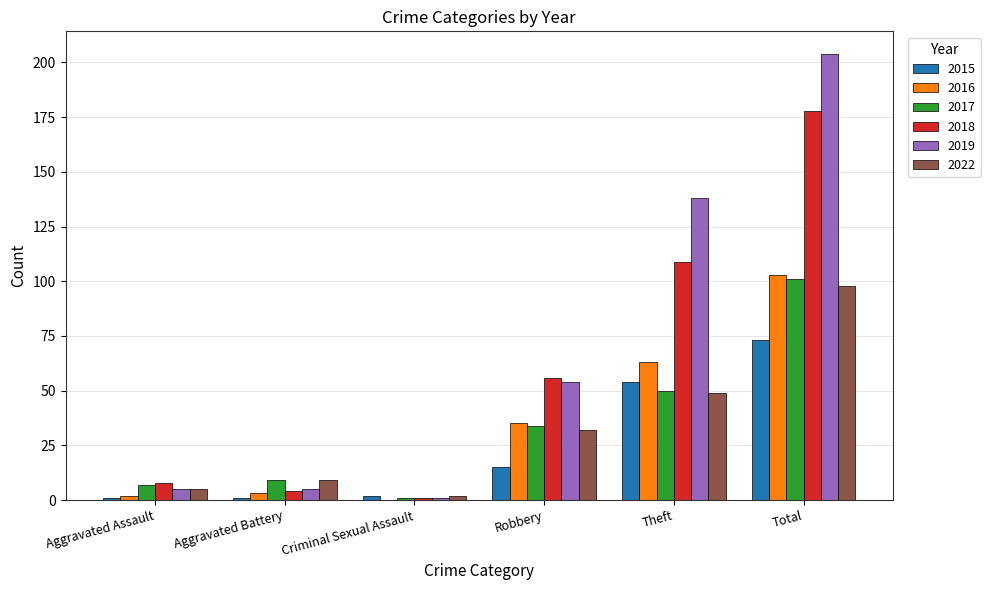

At which category is the sum across all series the highest?

Total